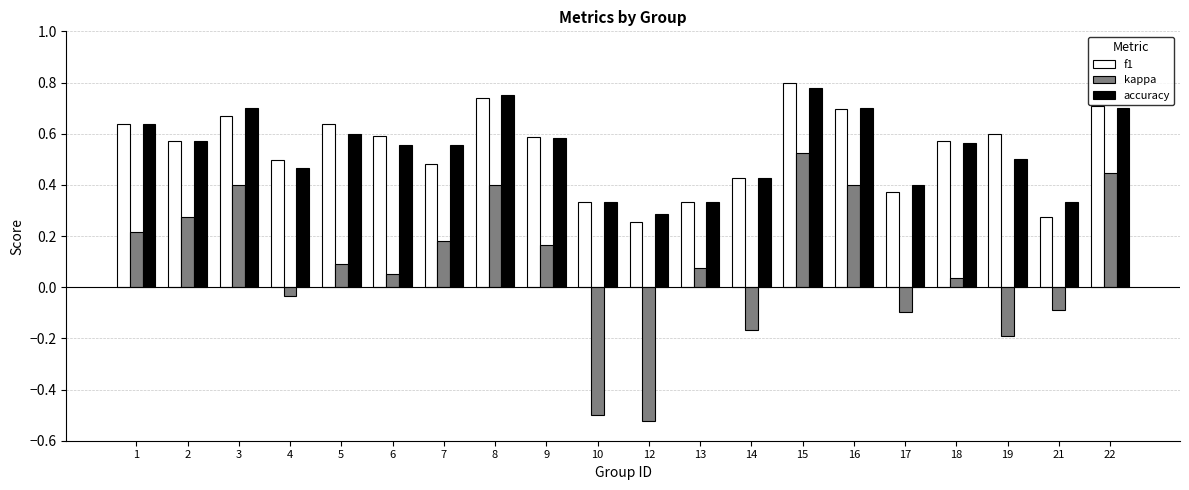

What is the sum of all accuracy values?

10.8